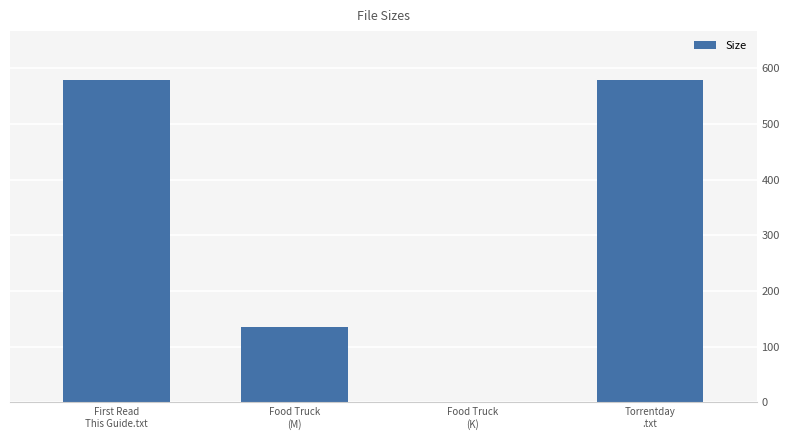

Are the bars horizontal?

No